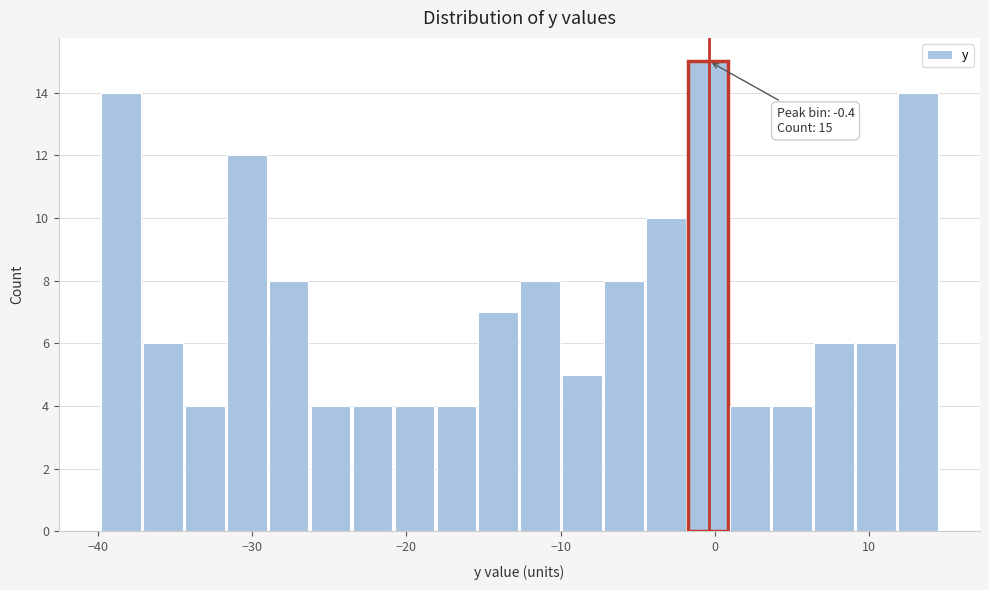

Around what value on the x-axis is the tallest bar? Give the approximate position of its centre, as read against the axis.

0